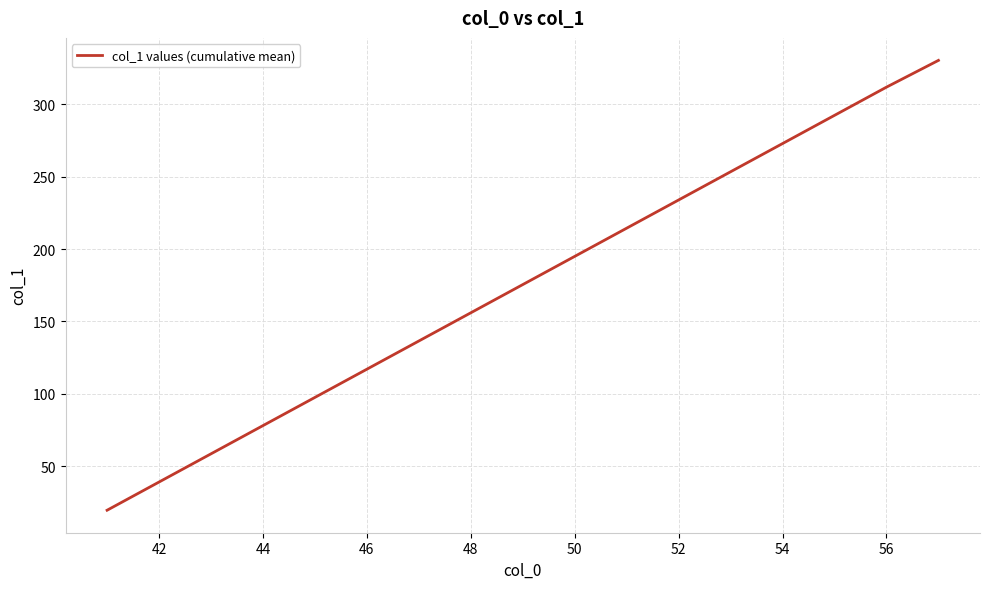

What is the minimum value shown in the chart?

19.5